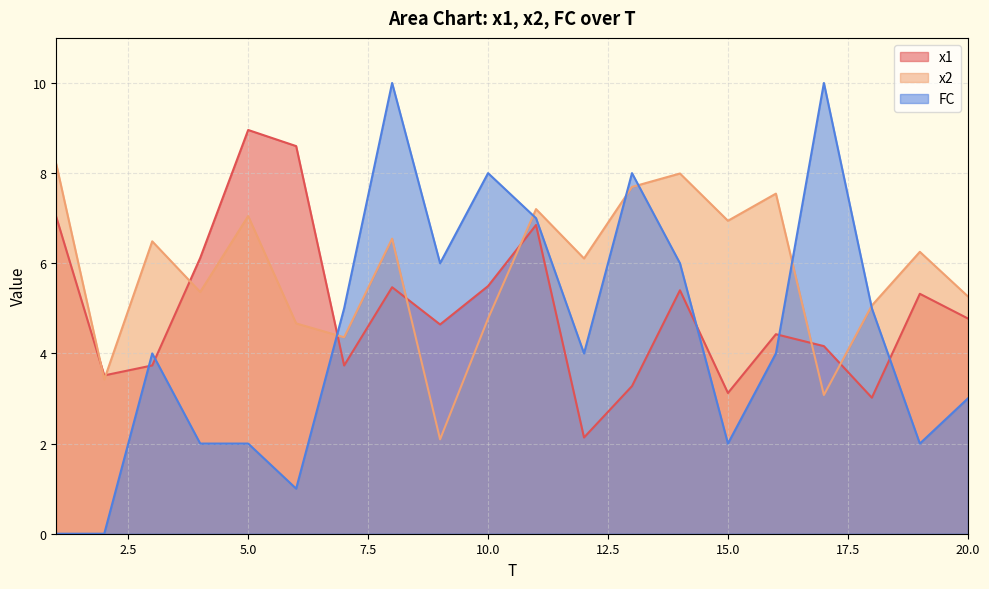

Rank the series by their maximum value, from lowest to highest.

x2, x1, FC